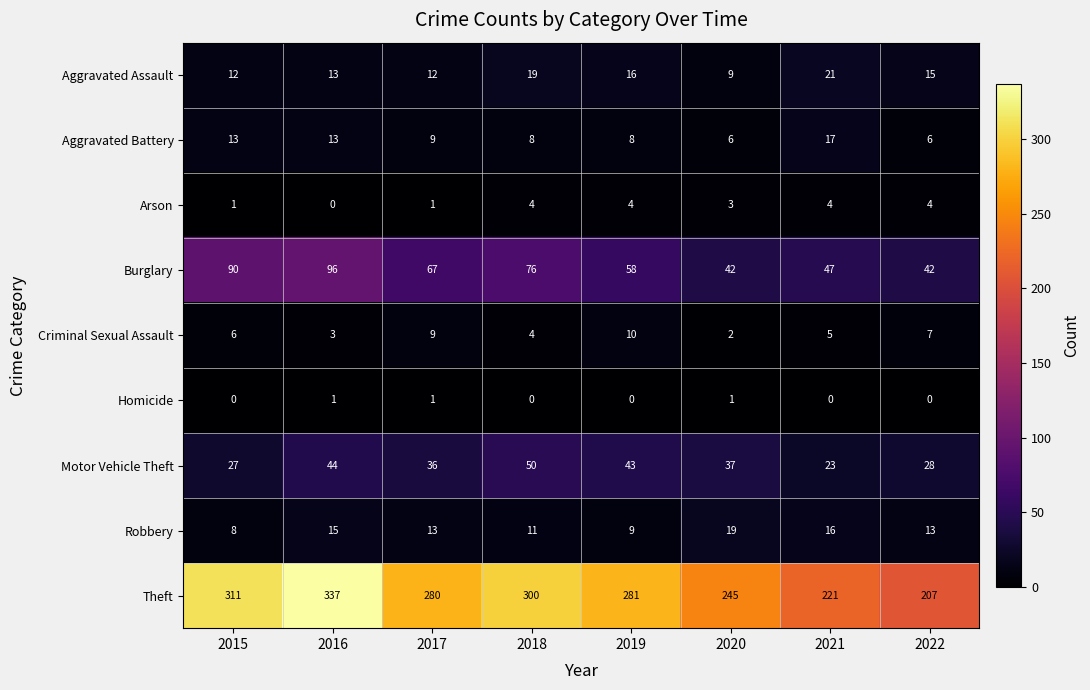

What is the greatest value displayed?

337